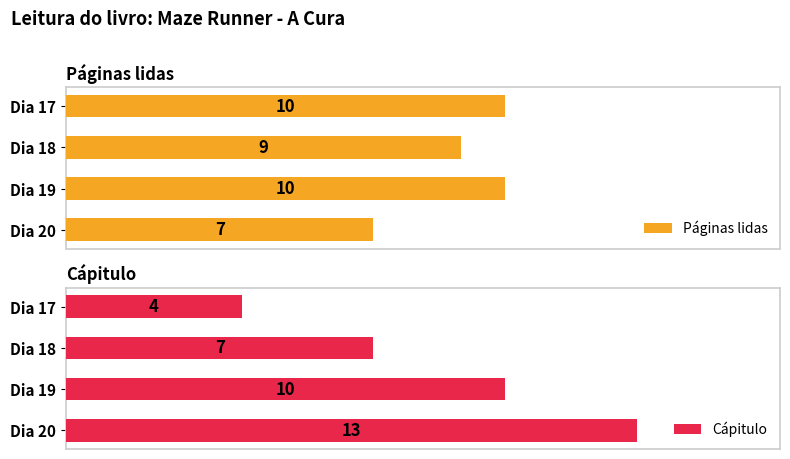

What is the difference between the maximum and minimum values in the Cápitulo series?

9